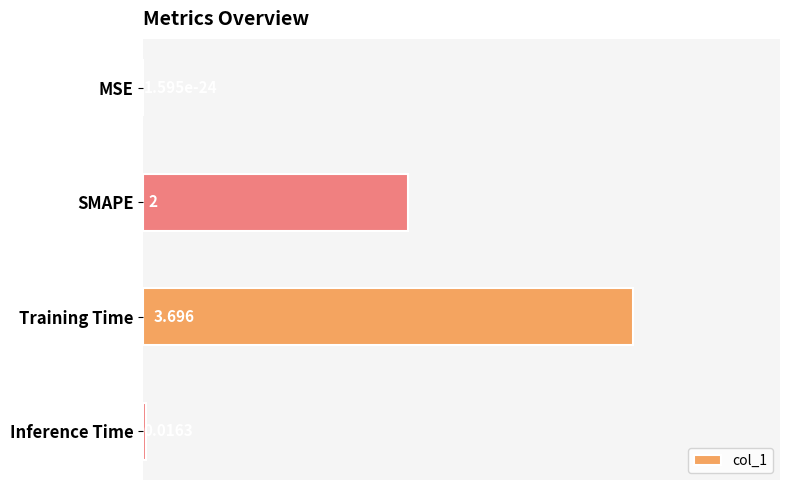

At which label is the value closest to 1?

Inference Time